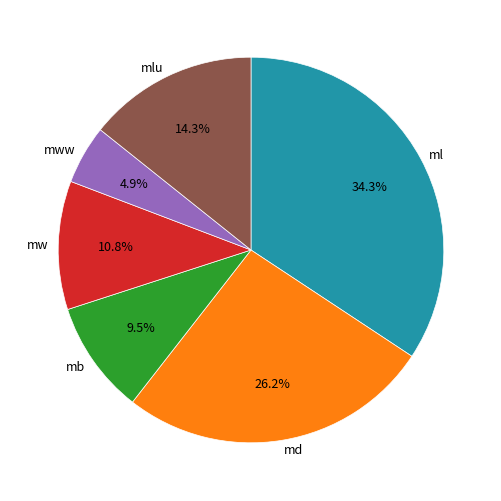

Is mw the majority of the pie?

No